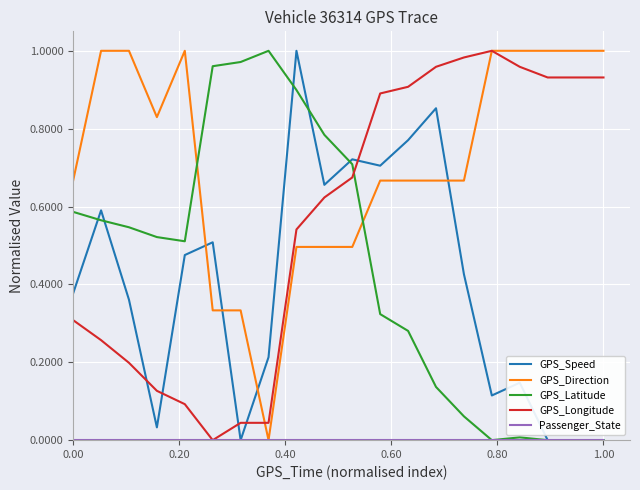

After their last crossing, which series has the higher values: GPS_Longitude or GPS_Latitude?

GPS_Longitude